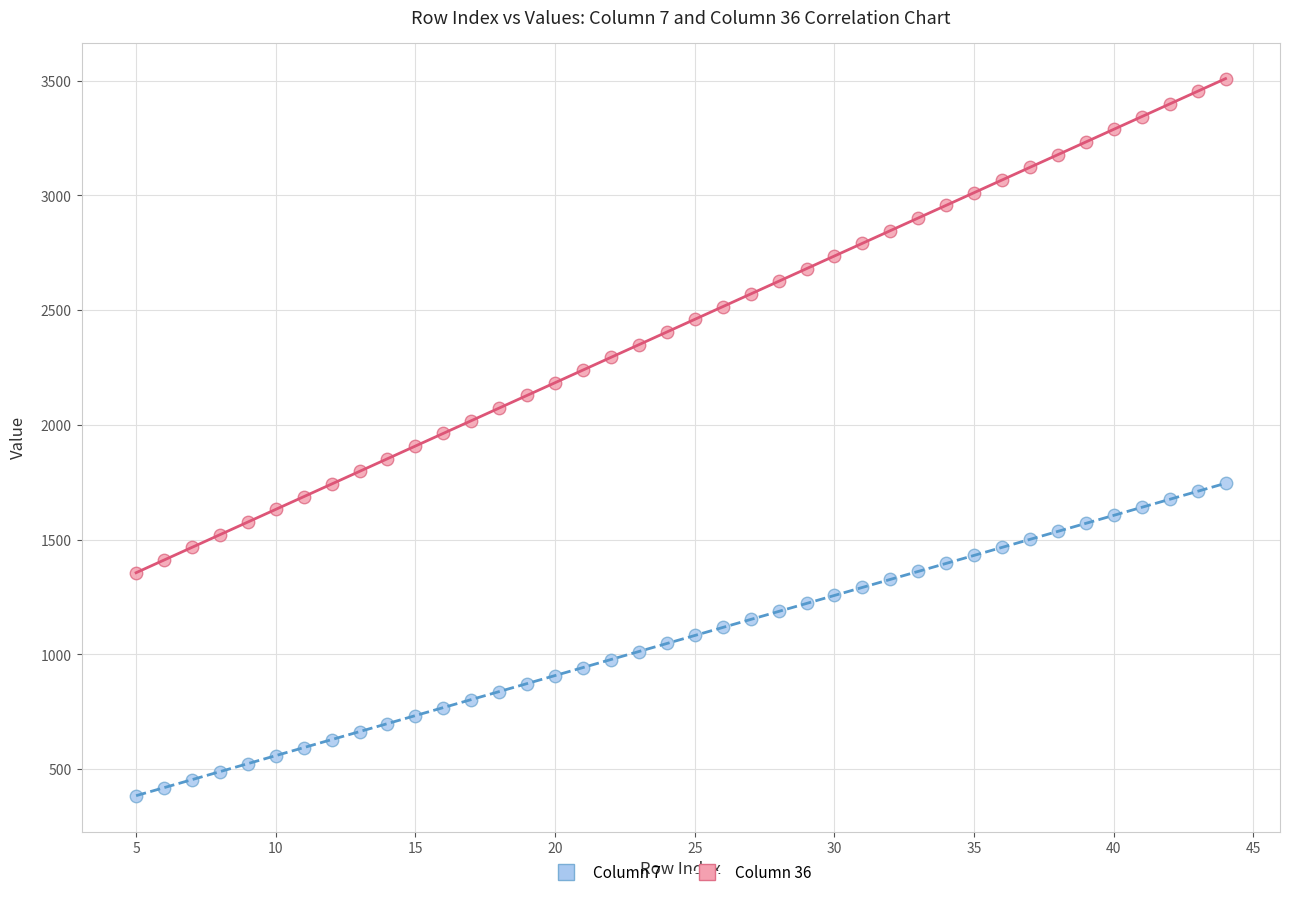

Which series reaches the minimum Y coordinate?

Column 7